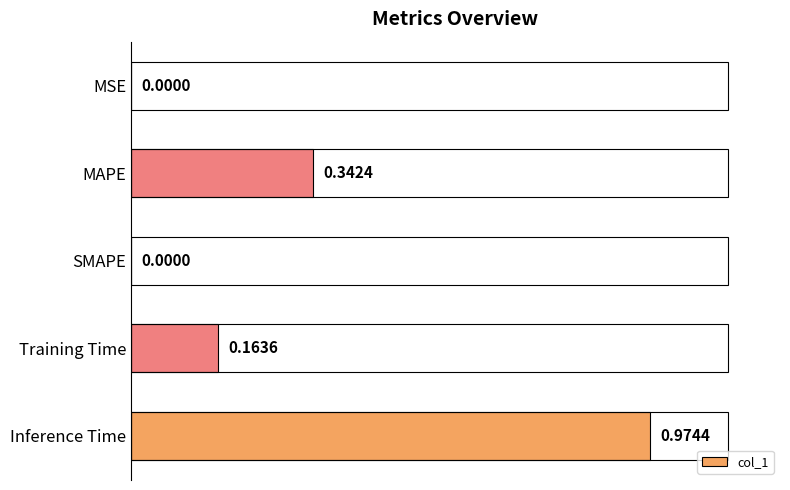

How many positive values are there?

4